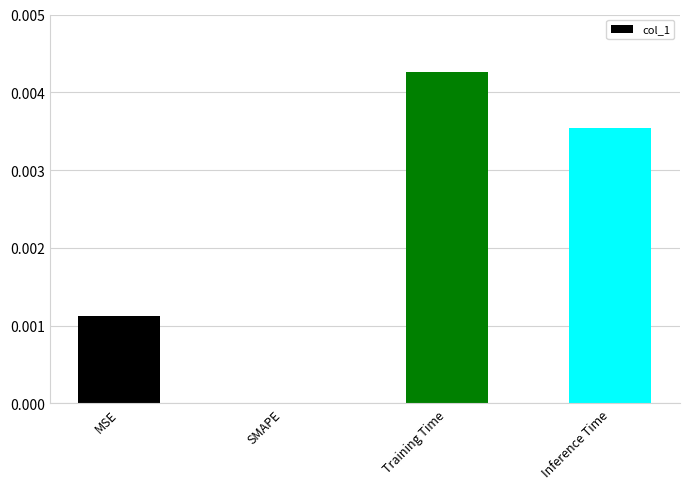

The chart shows a value of 0.0 at MSE. True or false?

True